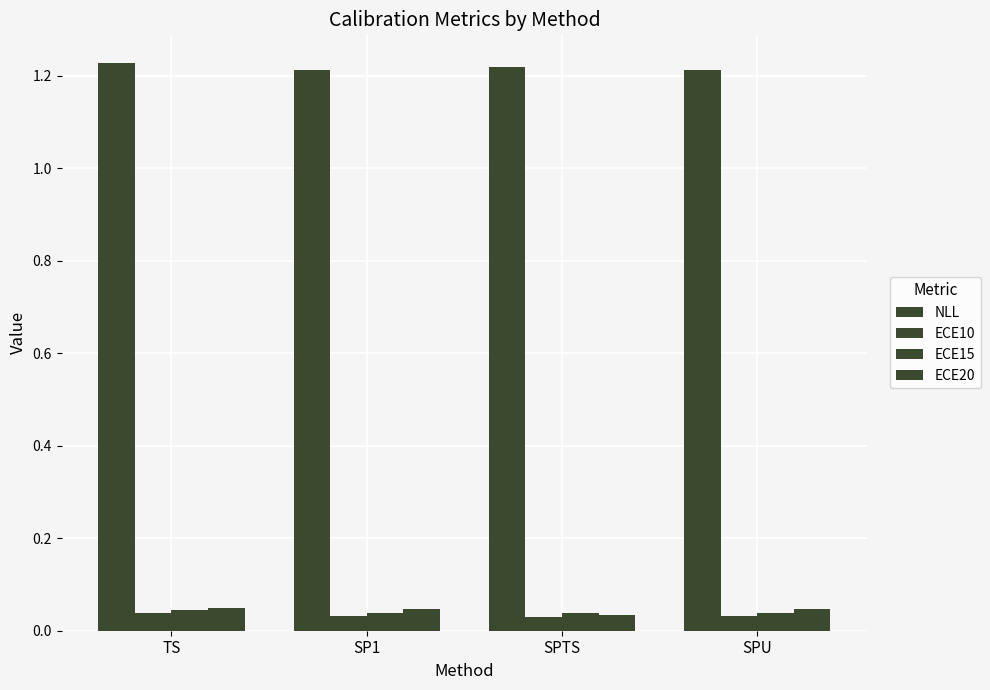

The ECE10 series shows 0.0 at SPU. True or false?

True